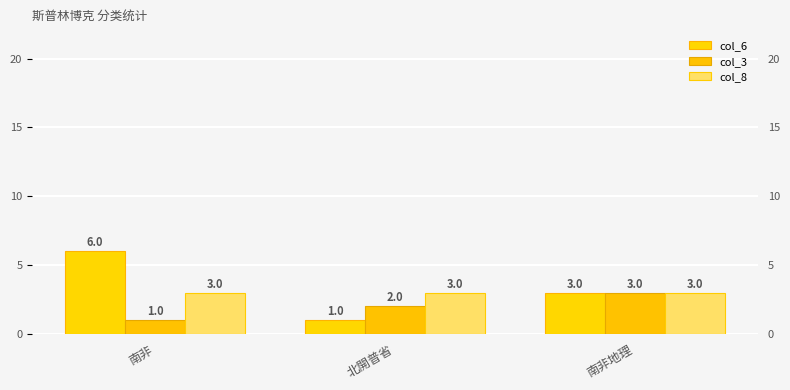

The value of col_8 at 南非地理 is 5. True or false?

False